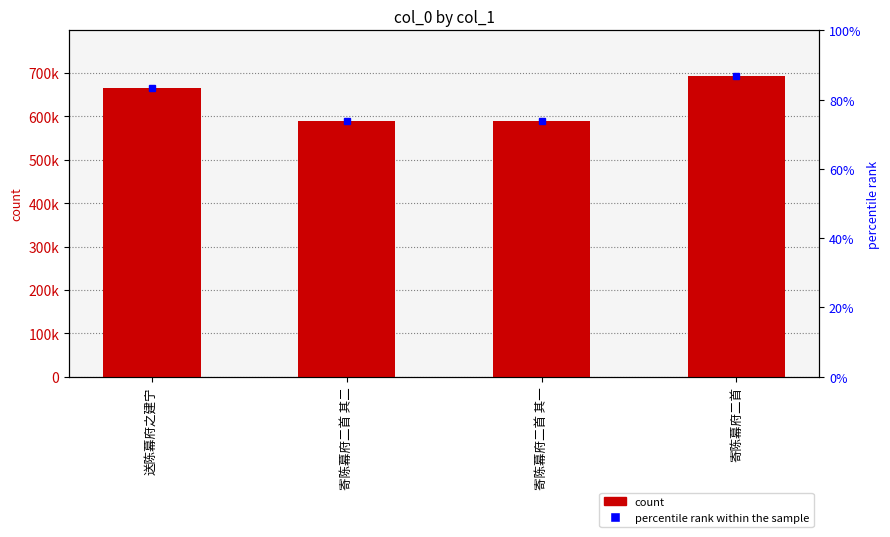

What is the smallest value displayed?

589630